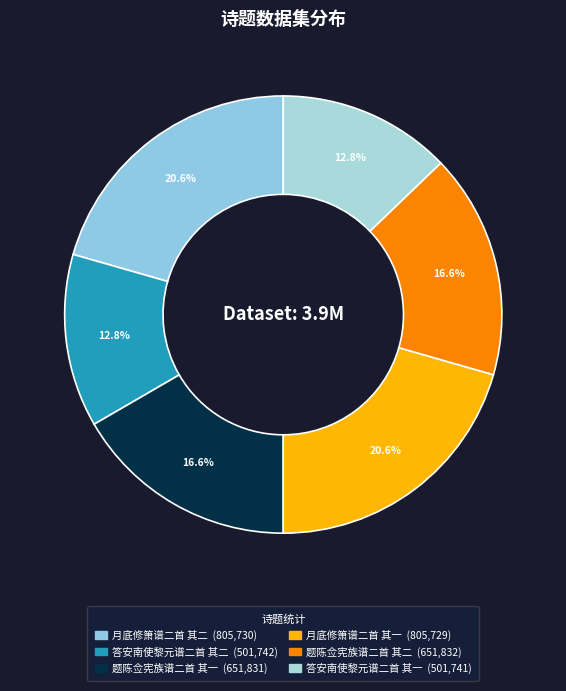

The 题陈佥宪族谱二首 其二 slice represents 17% of the pie. True or false?

True